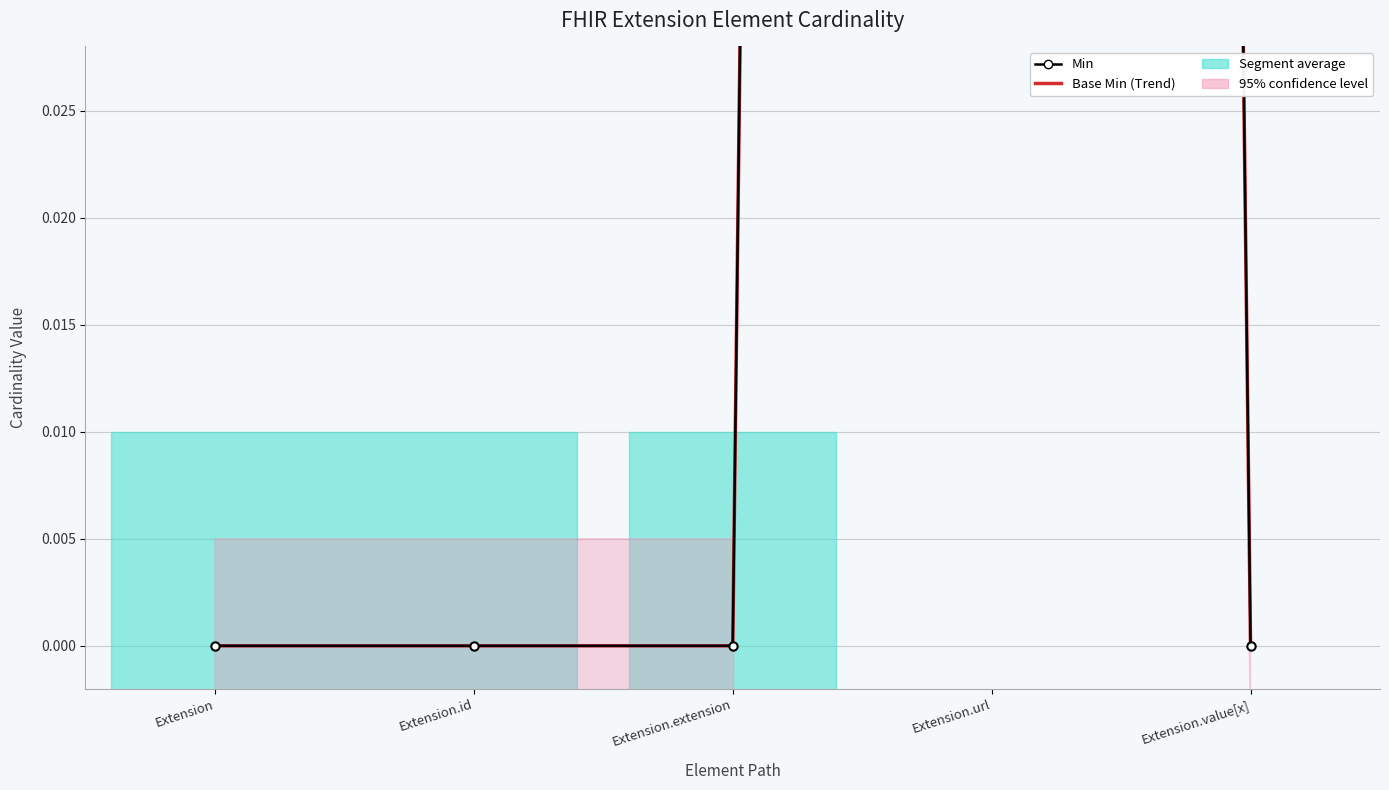

Reading left to right, list all the values displayed in this chart.

Min: Extension=0	Extension.id=0	Extension.extension=0	Extension.url=1	Extension.value[x]=0
Base Min: Extension=0	Extension.id=0	Extension.extension=0	Extension.url=1	Extension.value[x]=0